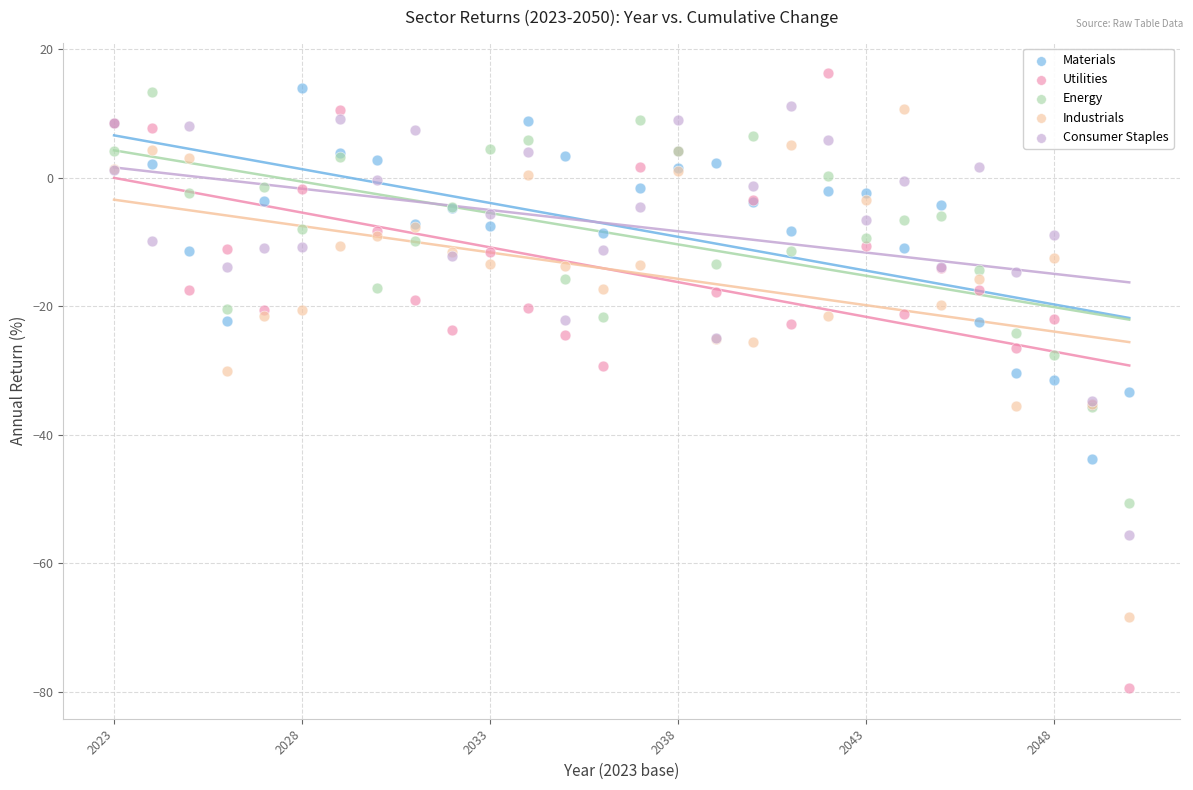

Which series contains the highest Y value?

Utilities